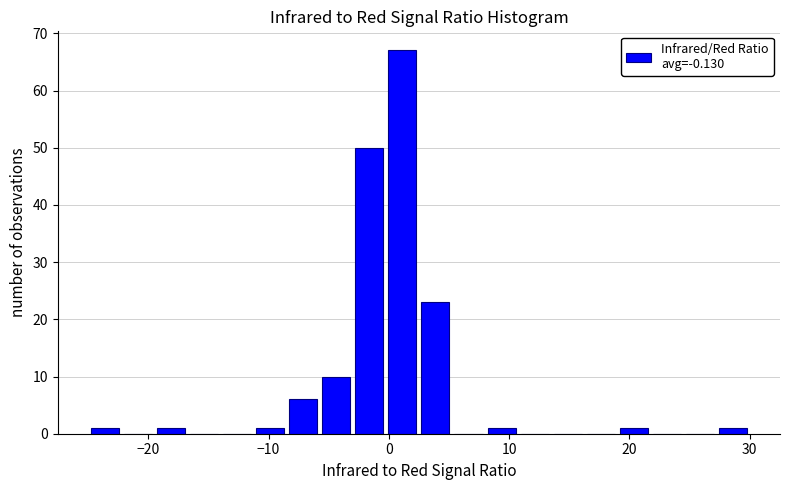

Read against the x-axis, roughly where is the centre of the tallest bar?

1